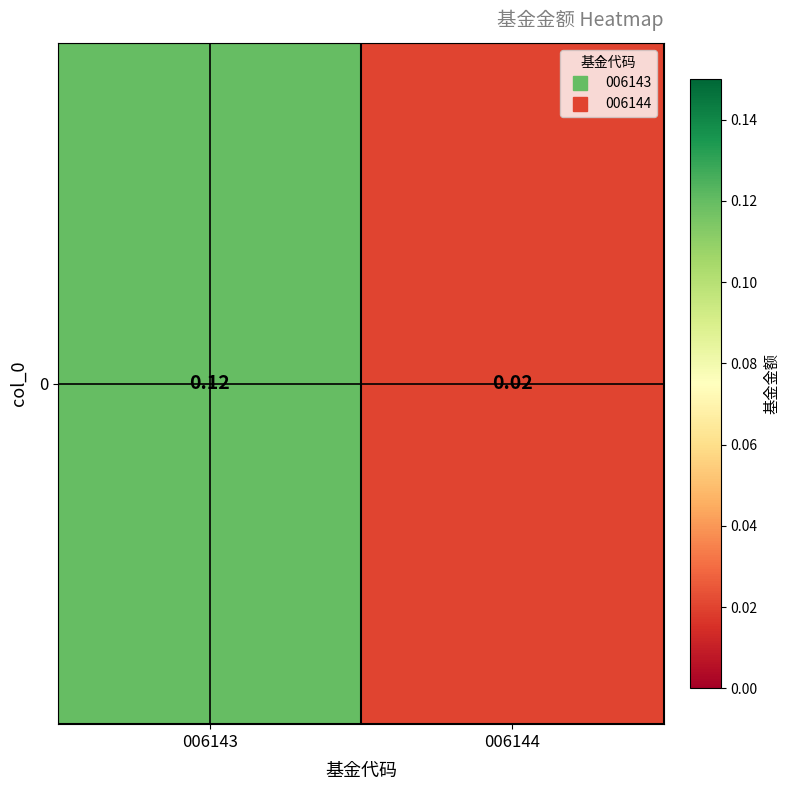

What is the change in value from 006143 to 006144?

-0.1